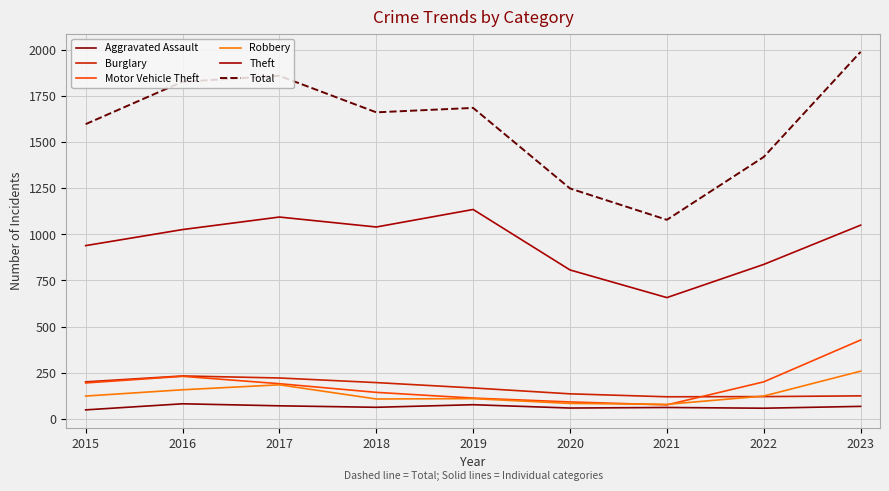

The Total series shows 479 at 2022. True or false?

False